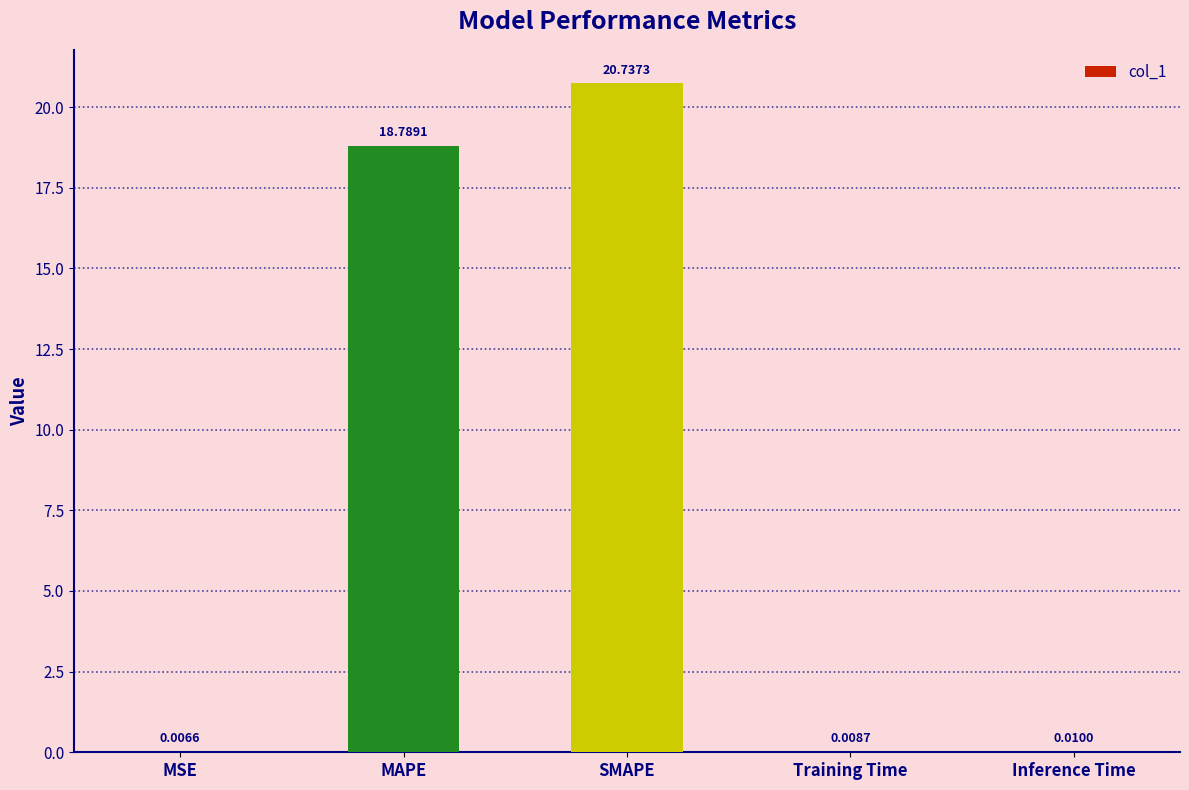

Between Inference Time and Training Time, which is larger?

Inference Time